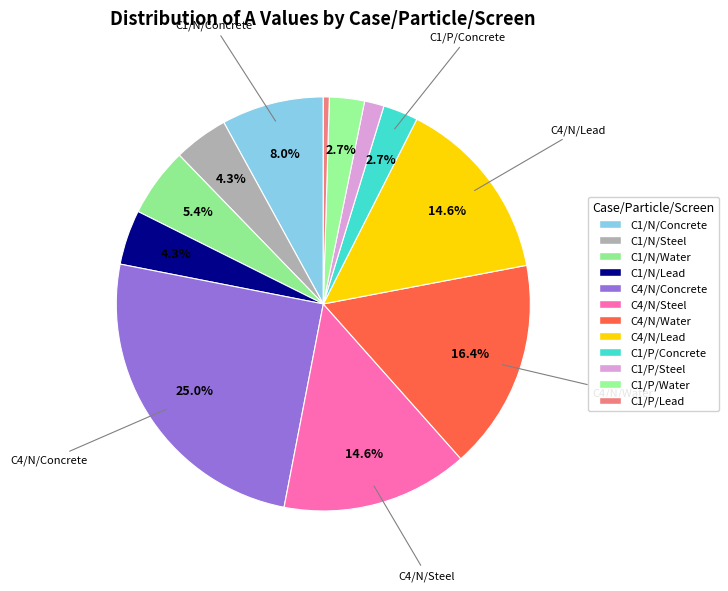

Count the number of slices in the pie.

12